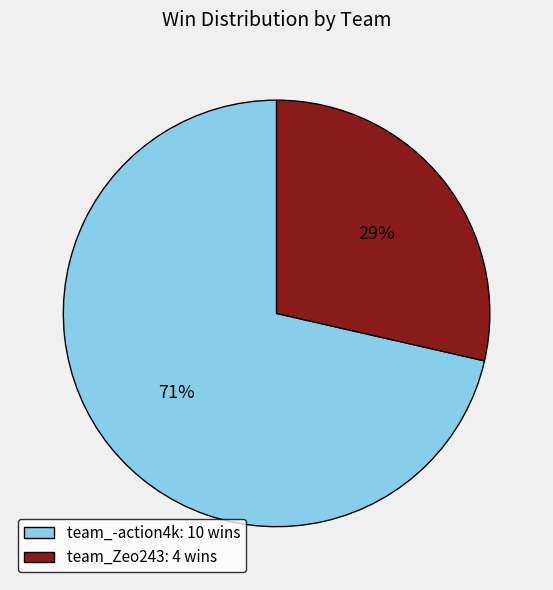

Which has a higher value, team_-action4k: 10 wins or team_Zeo243: 4 wins?

team_-action4k: 10 wins